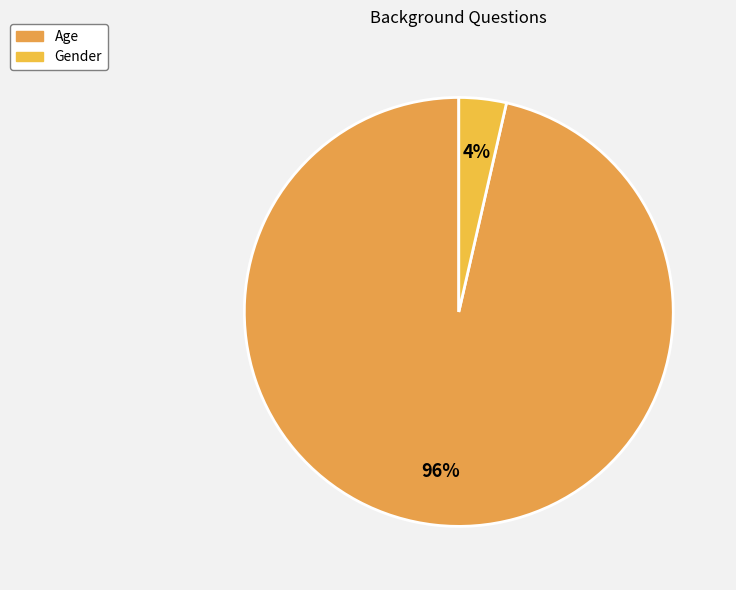

What is the majority slice?

Age